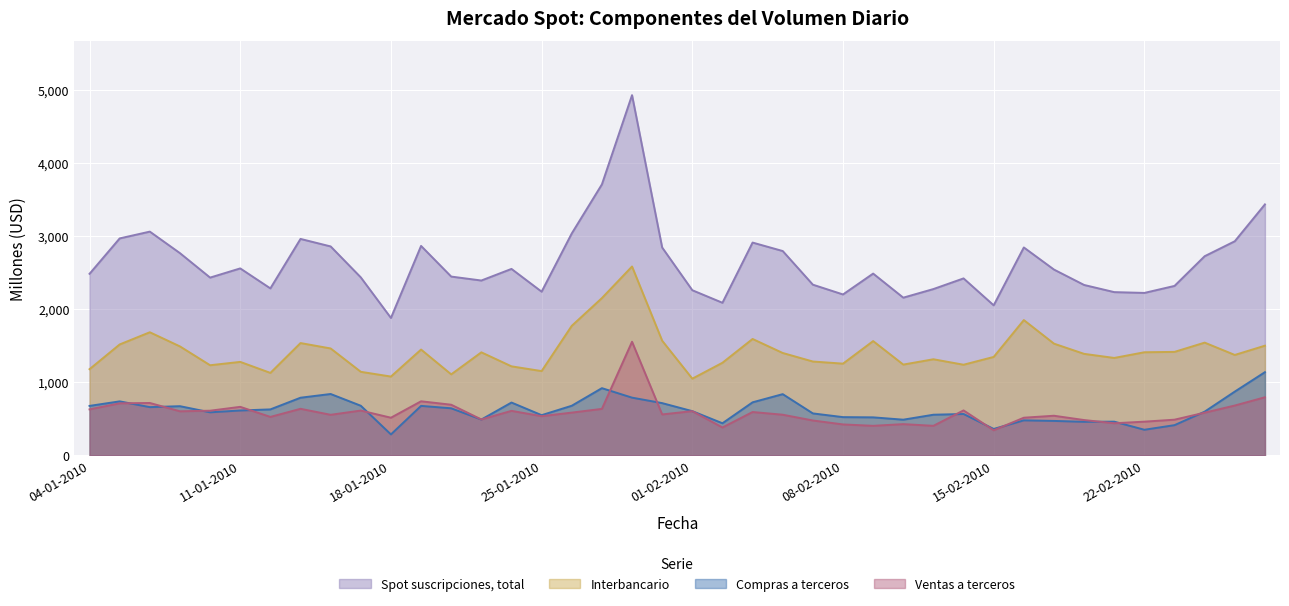

What is the difference between the second highest and minimum values in the Compras a terceros series?

634